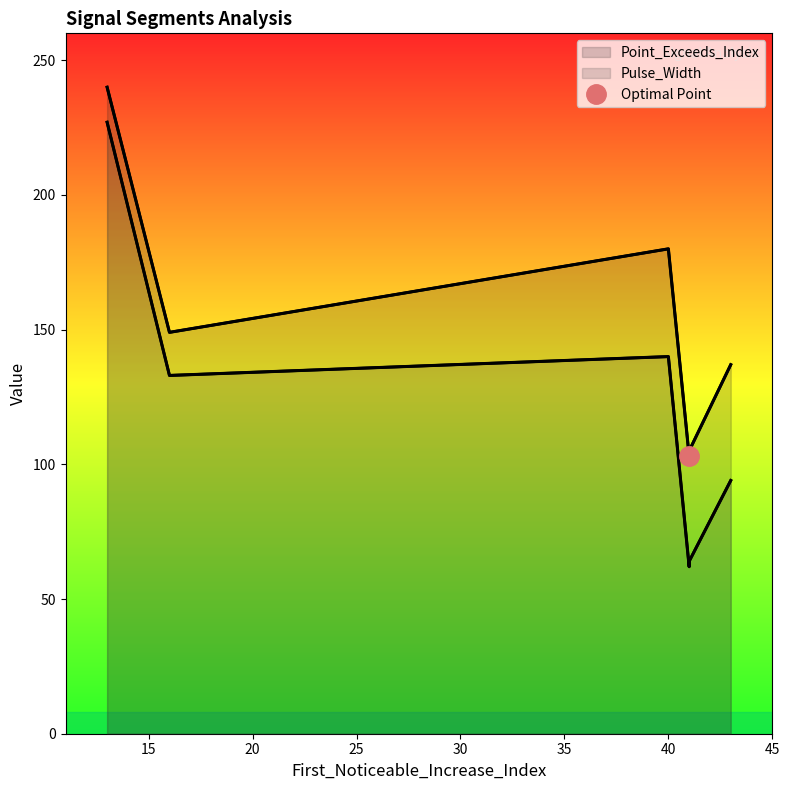

True or false: Pulse_Width has more than 1 points higher than both neighbors.

False